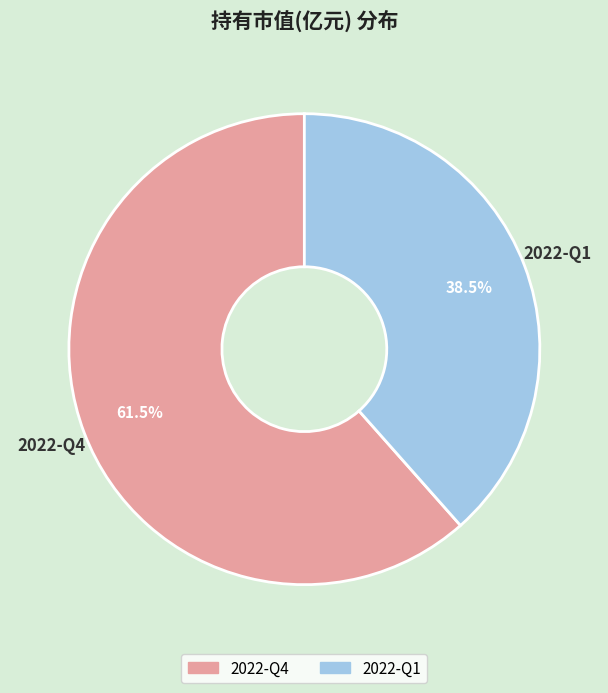

Does 2022-Q4 represent more than half of the total?

Yes